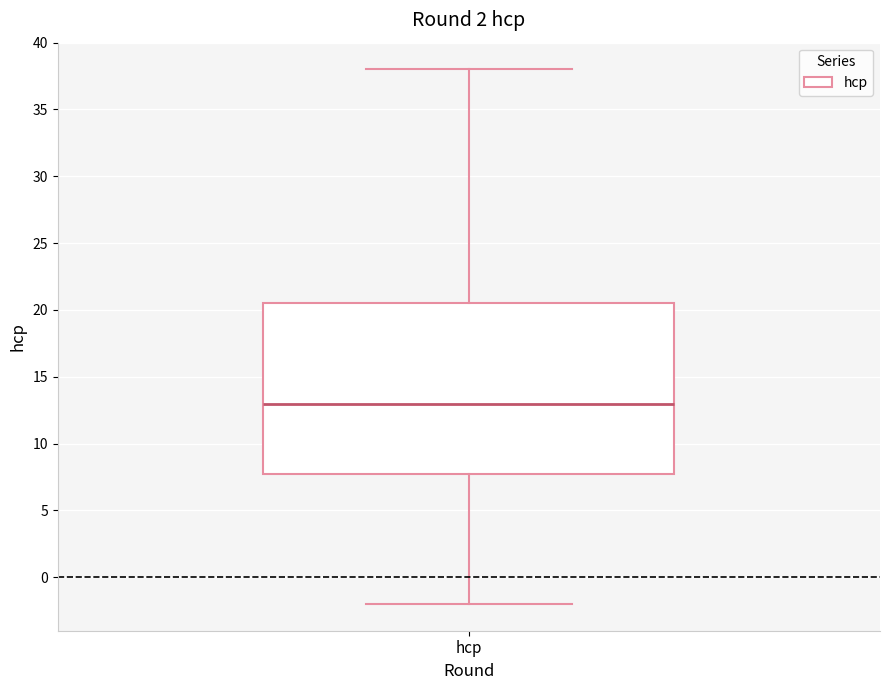

Where is the lower edge of the box for hcp on the y-axis? The values are not printed on the chart, so give them approximately, as read against the axis.

8.0